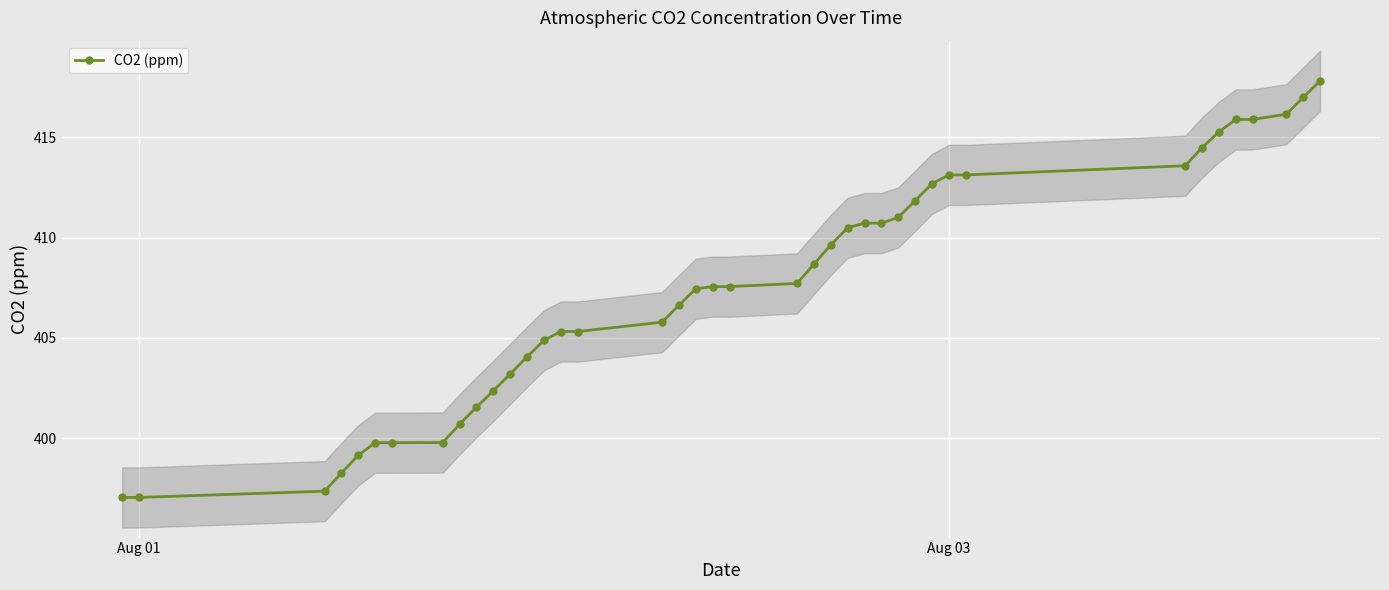

What is the minimum value for CO2 (ppm)?

397.1